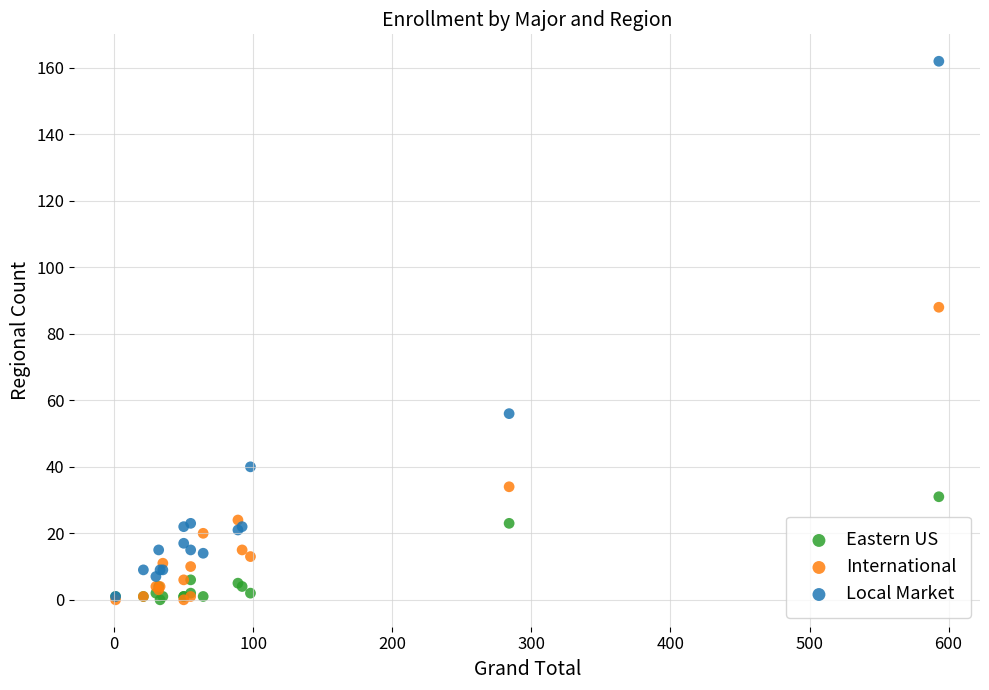

What are all the series names shown in the legend?

Eastern US, International, Local Market